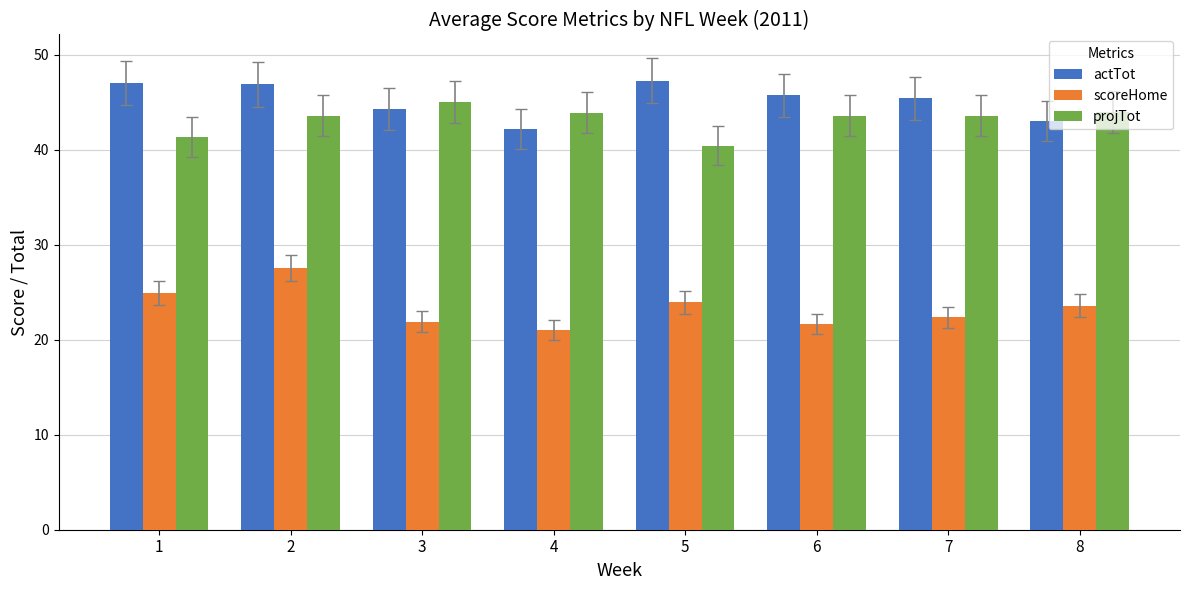

What is the minimum value shown in the chart?

21.0